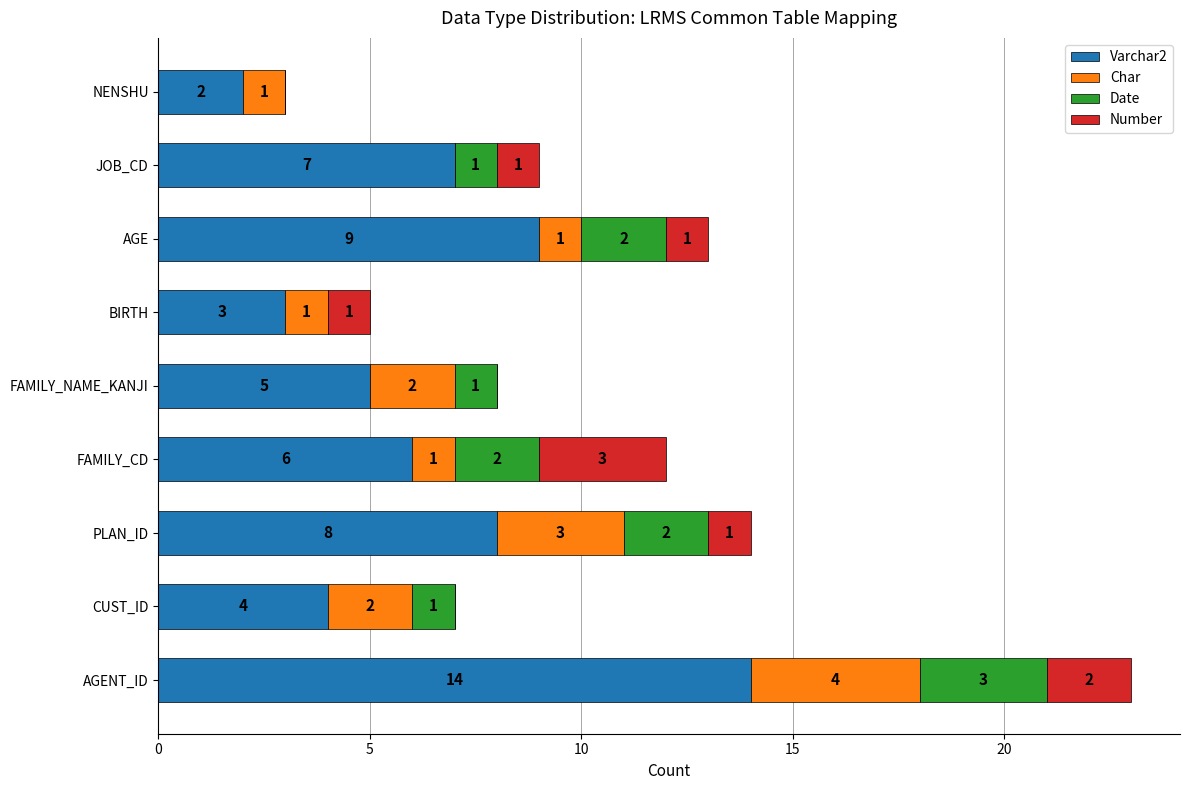

Where is Varchar2 nearest to the value 8?

PLAN_ID